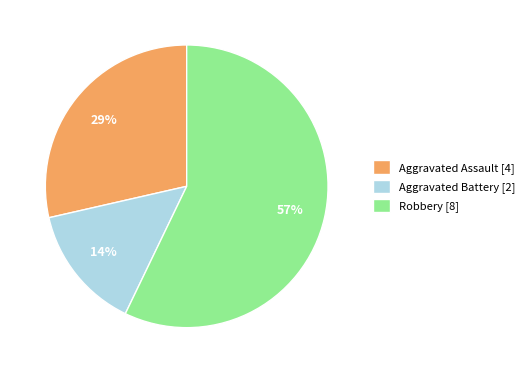

To the nearest percent, what percentage of the pie is Robbery?

57%